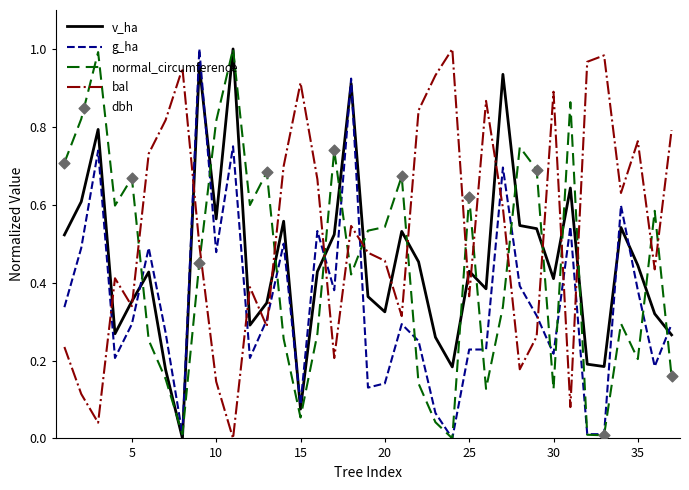

After their last crossing, which series has the higher values: bal or normal_circumference?

bal